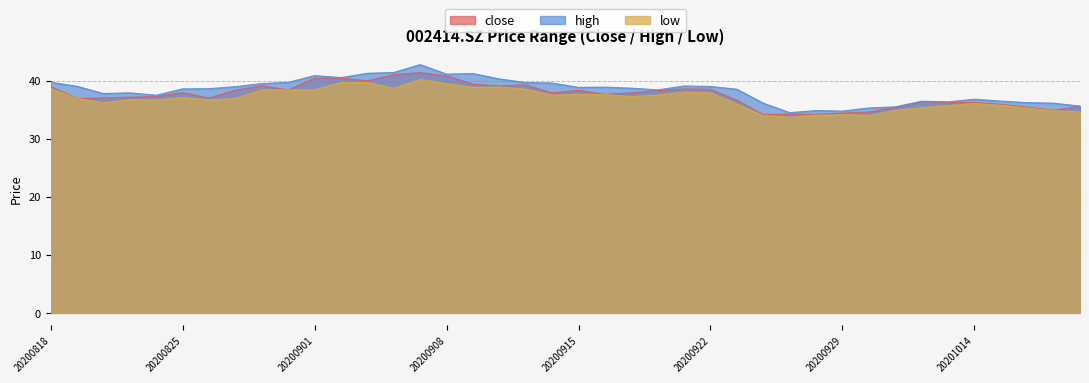

Is it true that close equals 54.1 at 20200904?

False